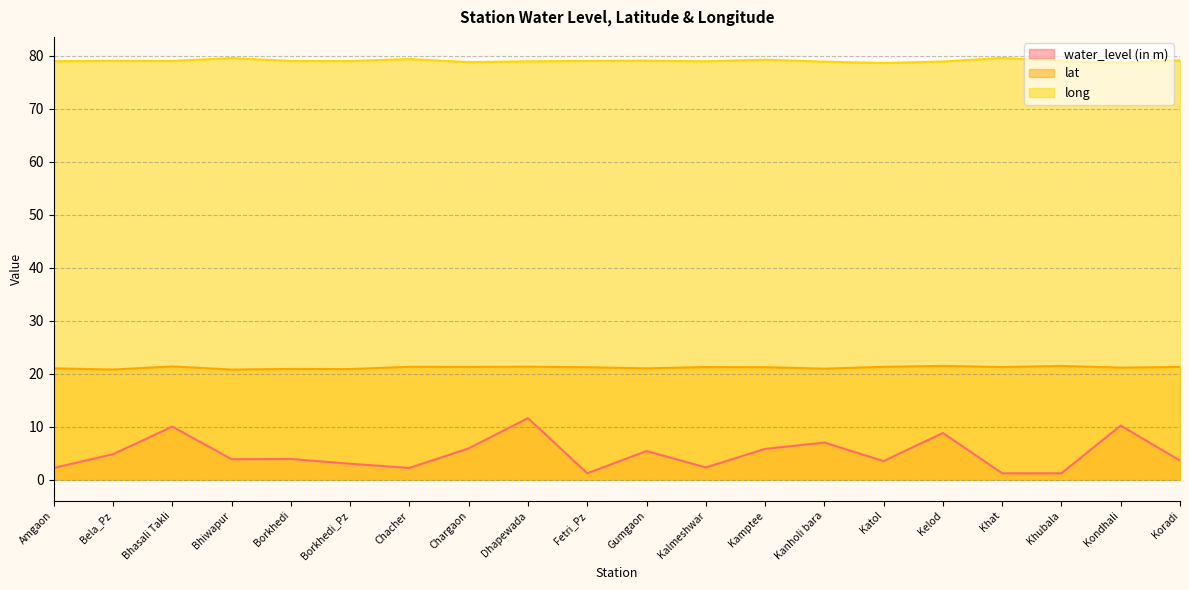

Reading left to right, list all the values displayed in this chart.

water_level (in m): 2.2	4.8	10.0	3.9	3.9	3.0	2.2	5.9	11.6	1.2	5.4	2.3	5.8	7.0	3.5	8.8	1.2	1.2	10.2	3.6
lat: 21.0	20.8	21.4	20.8	20.9	20.9	21.3	21.3	21.3	21.2	21.0	21.2	21.2	20.9	21.3	21.5	21.2	21.4	21.1	21.3
long: 78.9	79.0	79.0	79.5	79.0	79.0	79.3	78.8	78.9	79.0	79.0	78.9	79.2	78.8	78.6	78.9	79.5	79.0	78.7	79.1